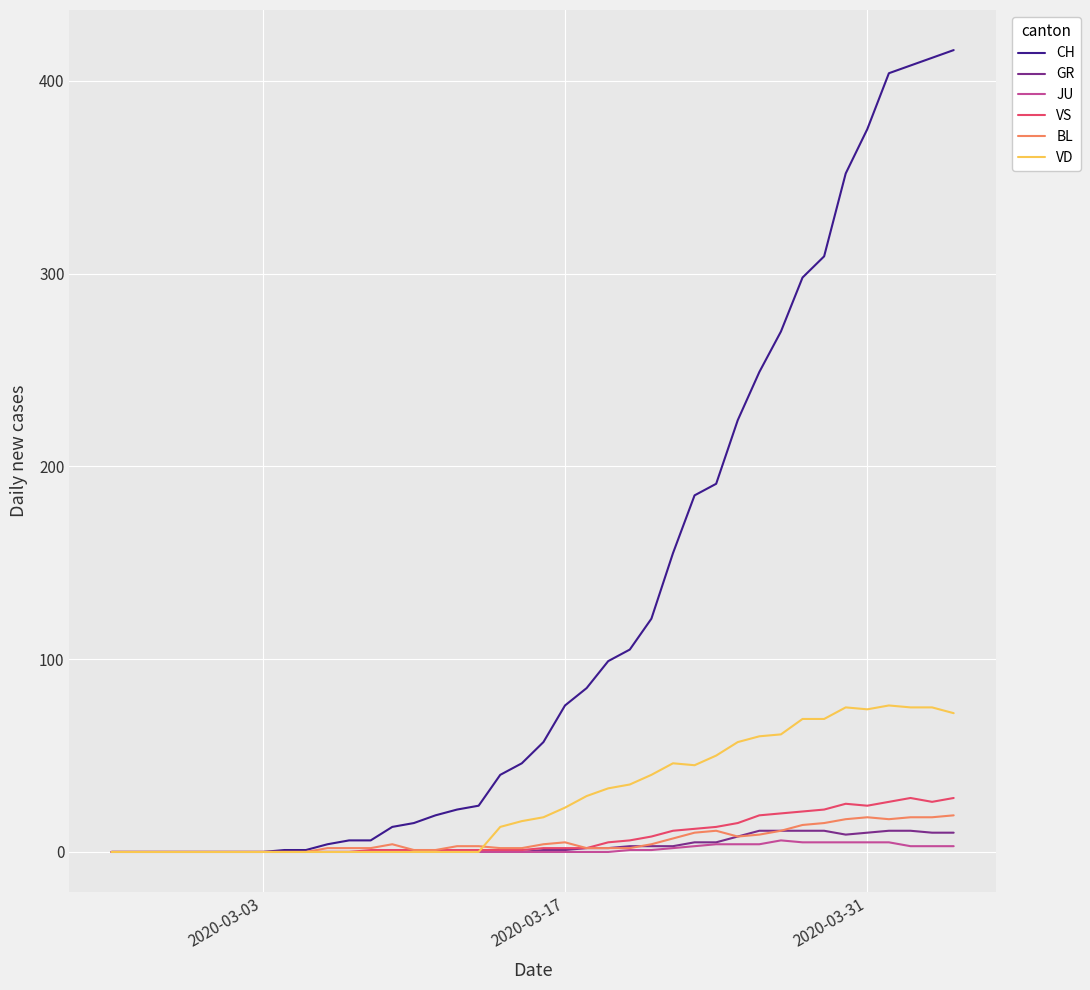

Which series has the largest total across all categories?

CH